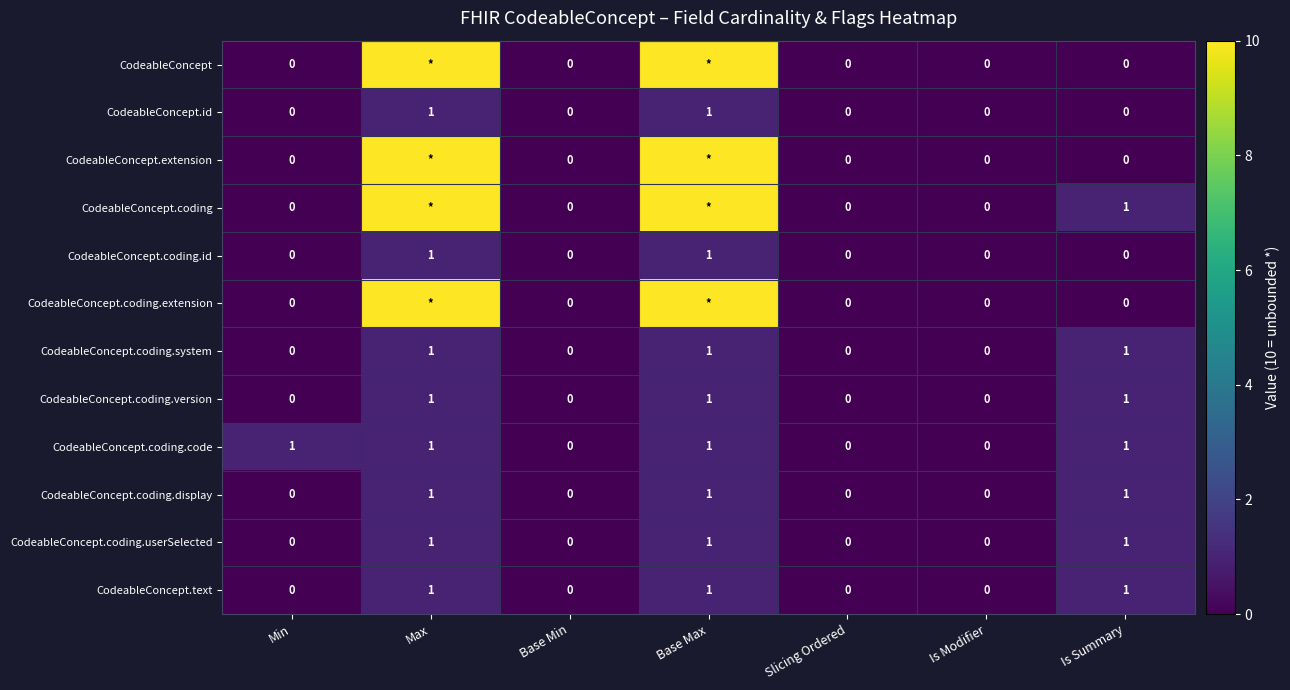

True or false: CodeableConcept.coding.system has a value of 0 at Min.

True